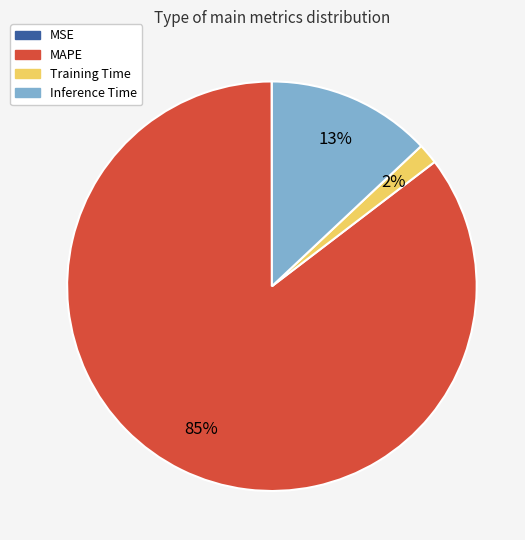

What percentage is the Training Time slice, to the nearest percent?

2%